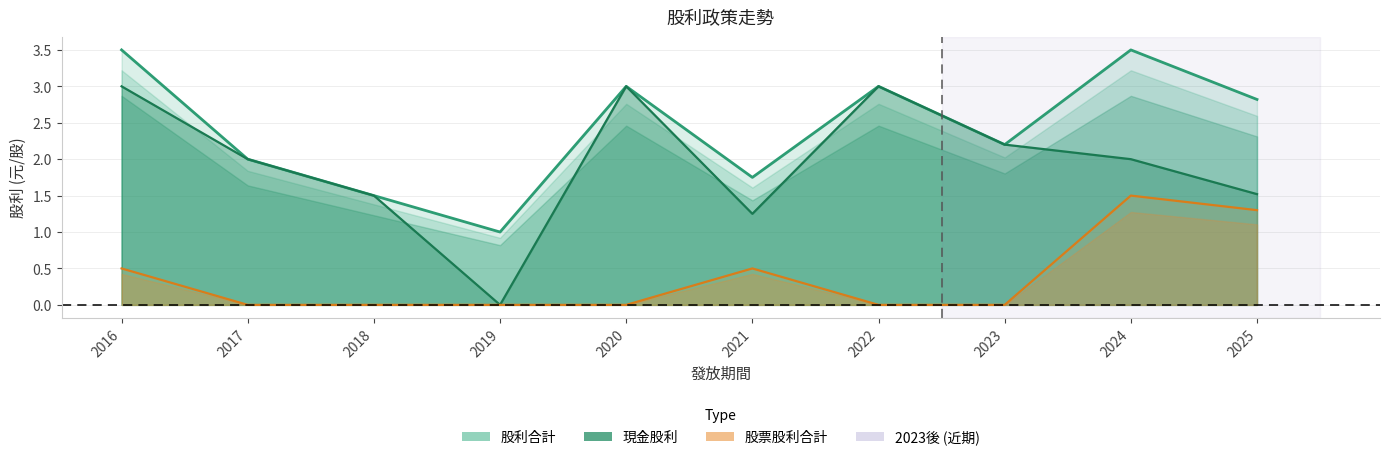

Reading left to right, what are all the values shown in this chart?

股利合計: 2016=3.5	2017=2.0	2018=1.5	2019=1.0	2020=3.0	2021=1.8	2022=3.0	2023=2.2	2024=3.5	2025=2.8
現金股利: 2016=3.0	2017=2.0	2018=1.5	2019=0.0	2020=3.0	2021=1.2	2022=3.0	2023=2.2	2024=2.0	2025=1.5
股票股利合計: 2016=0.5	2017=0.0	2018=0.0	2019=0.0	2020=0.0	2021=0.5	2022=0.0	2023=0.0	2024=1.5	2025=1.3